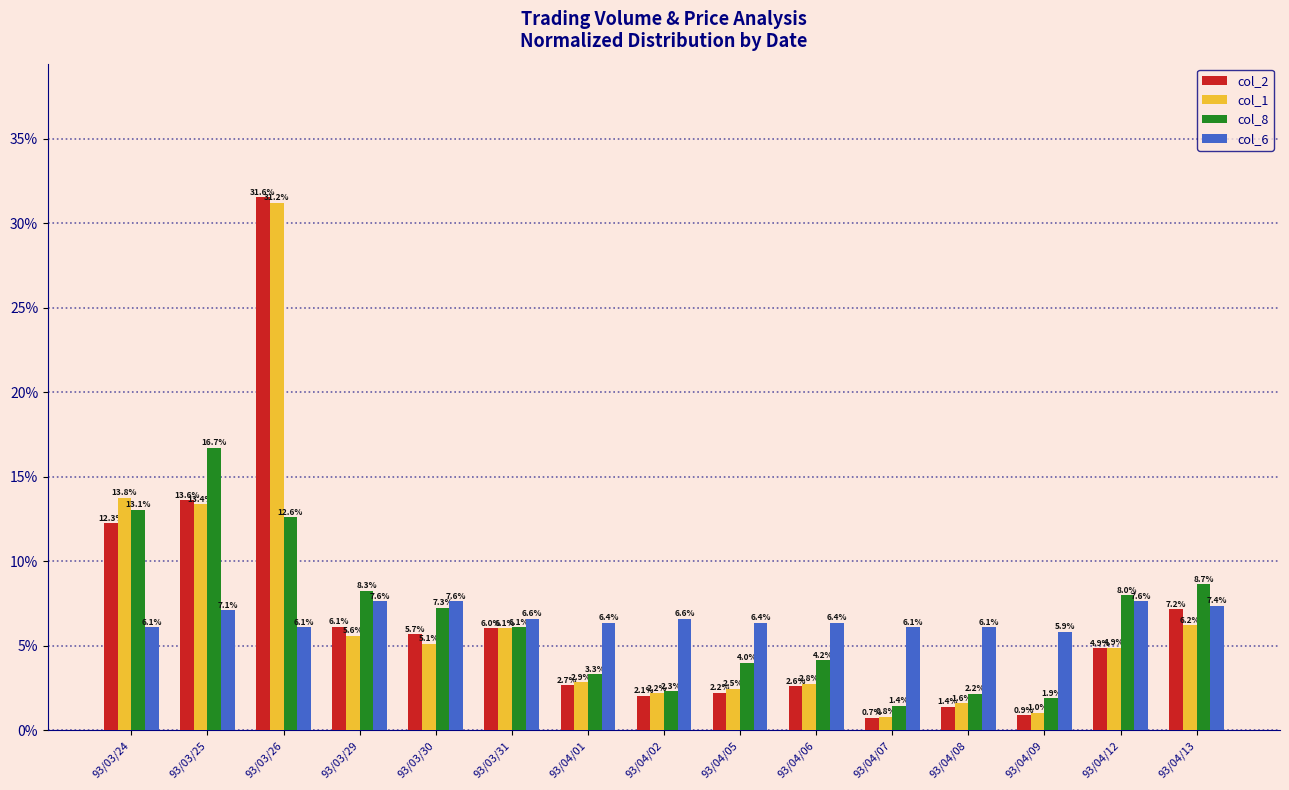

What is the smallest value displayed?

0.7